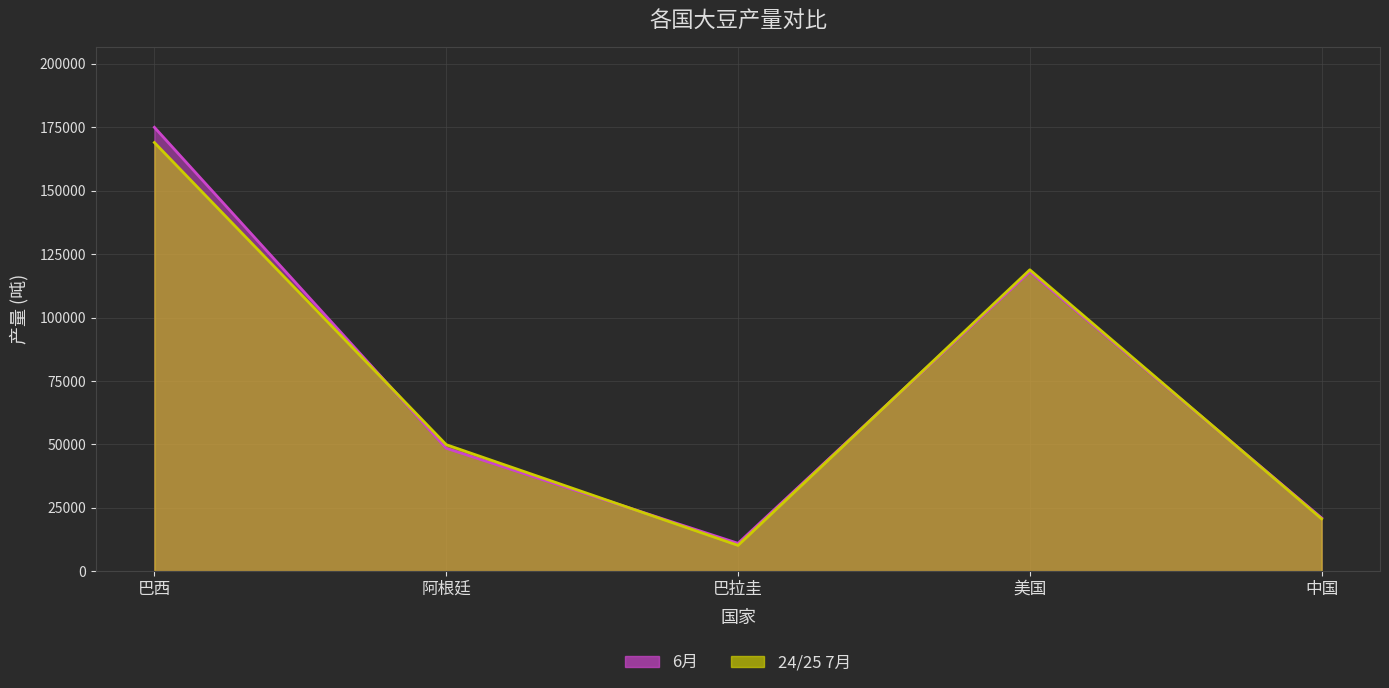

How many values in the 6月 series are below 48500?

2